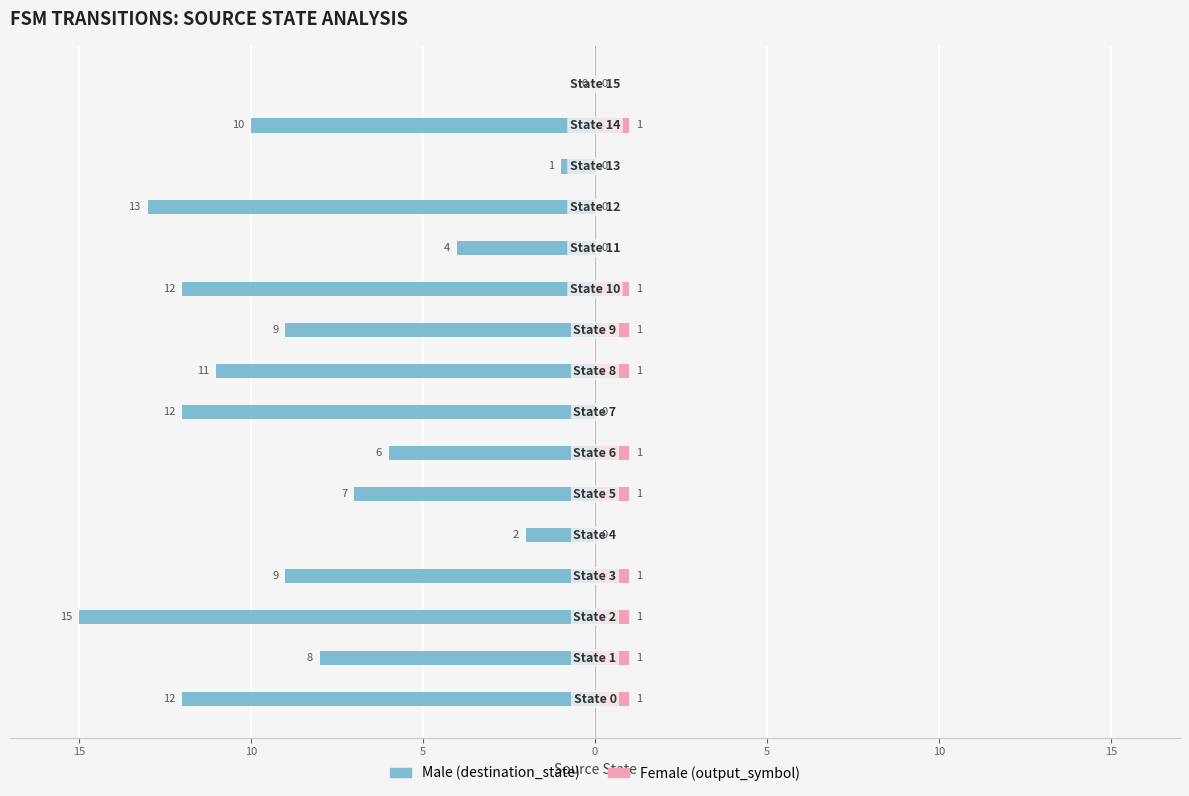

How many distinct data groups are displayed?

2